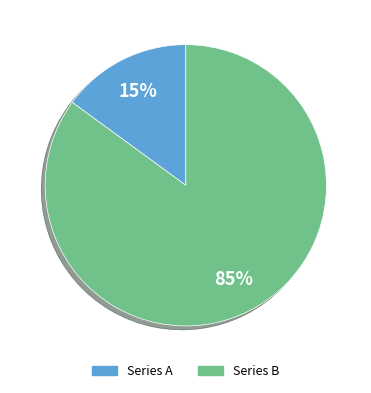

Count the number of slices in the pie.

2